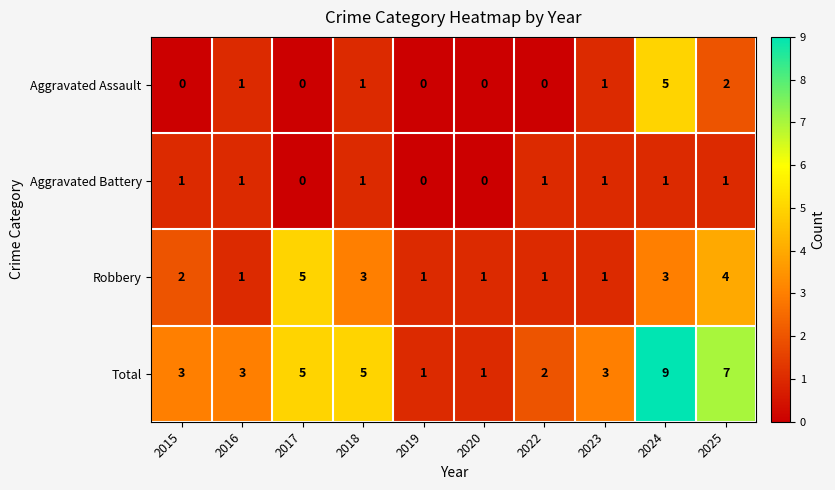

Count the Aggravated Battery values in the range 0 to 1.

10